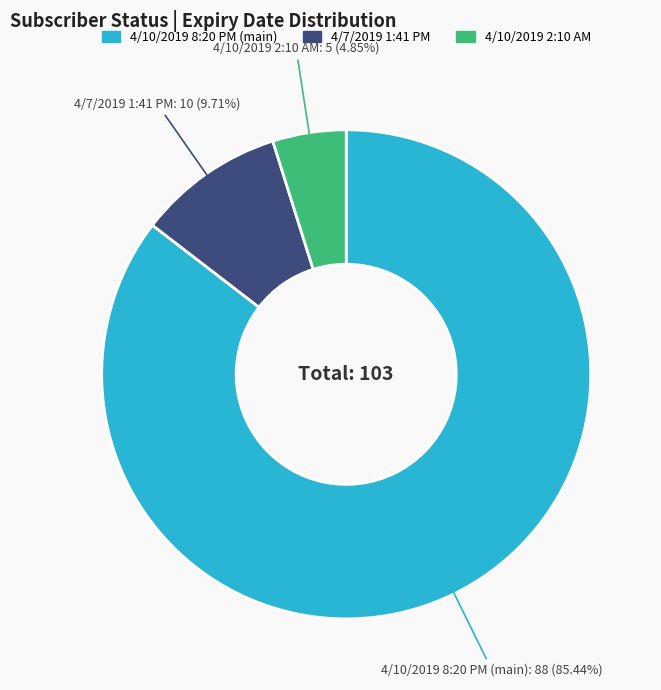

Does any single category account for the majority?

Yes